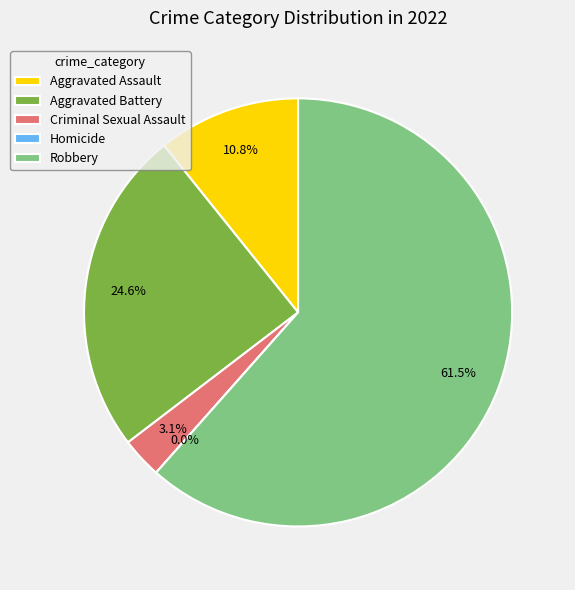

Is it true that Robbery is 62% of the pie?

True